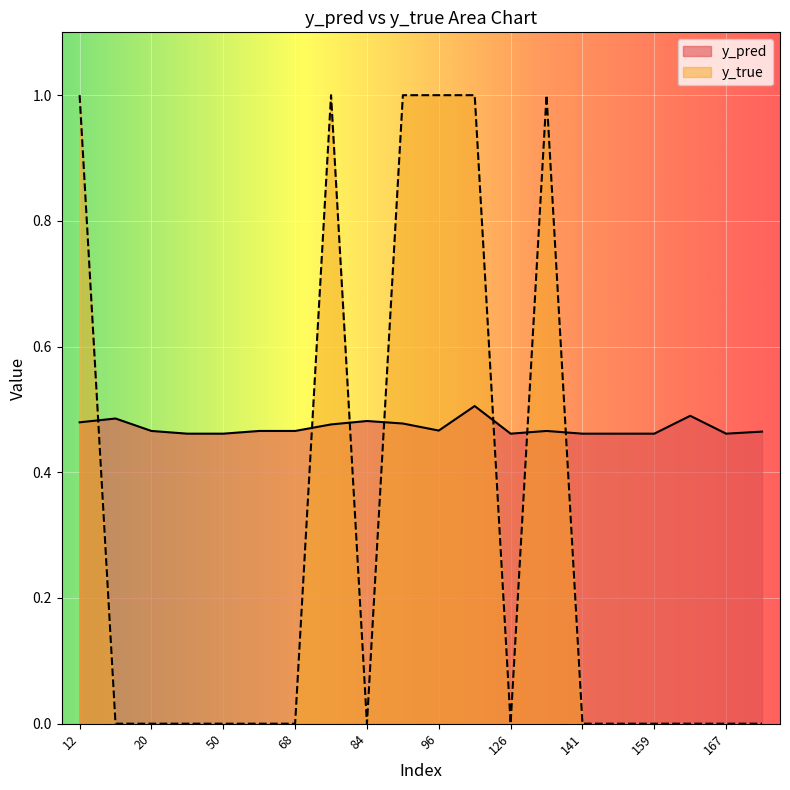

What are all the series names shown in the legend?

y_pred, y_true